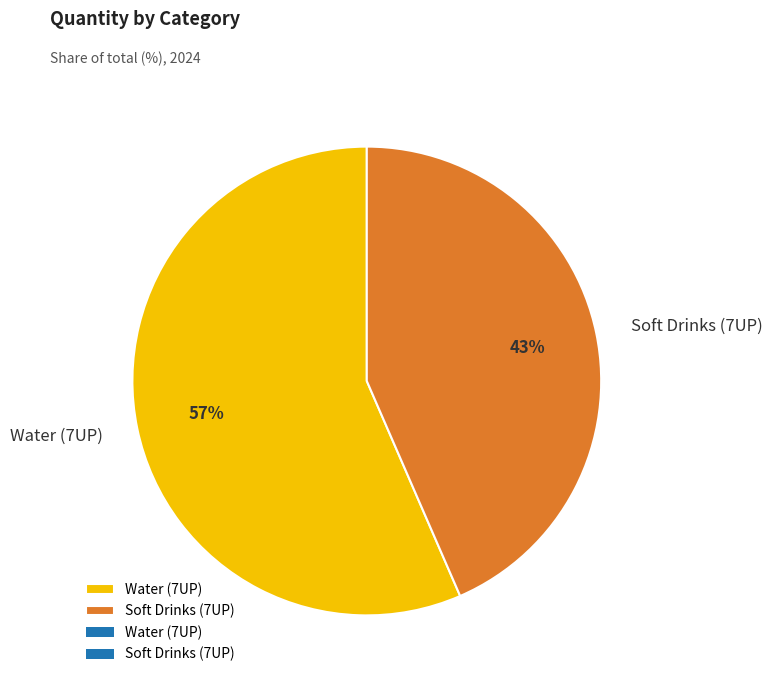

Between Water (7UP) and Soft Drinks (7UP), which is larger?

Water (7UP)